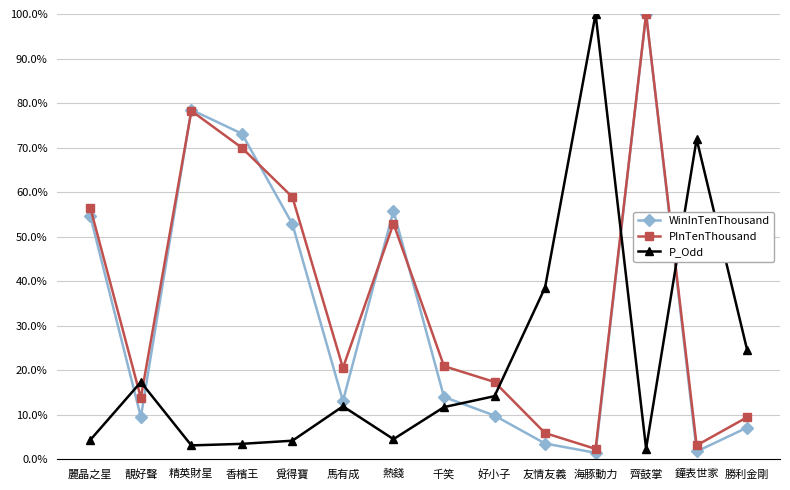

Between which two adjacent categories do P_Odd and WinInTenThousand first intersect?

麗晶之星 and 靚好聲